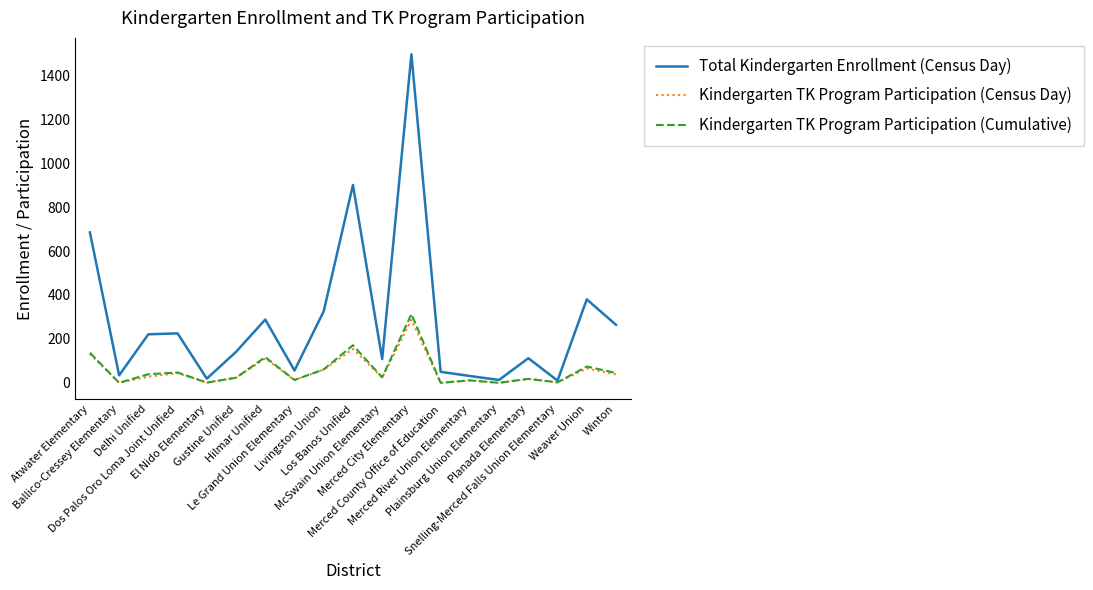

What is the maximum value for Kindergarten TK Program Participation (Census Day)?

287